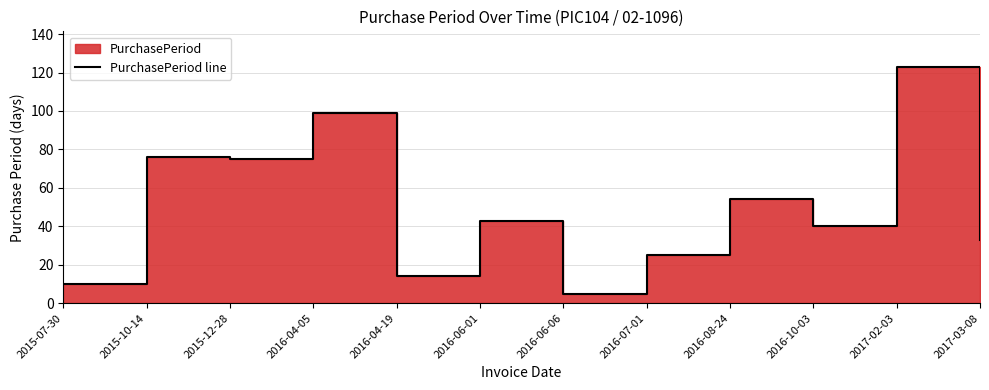

At which category does the data reach its first local valley?

2015-12-28